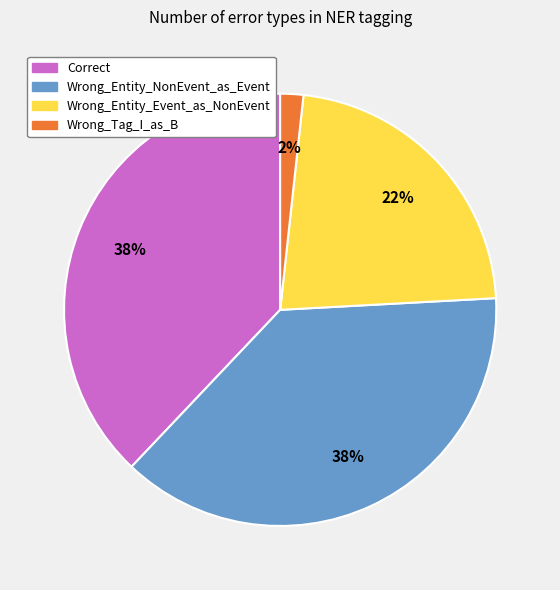

To the nearest percent, what is the combined percentage of Wrong_Entity_Event_as_NonEvent and Correct?

60%